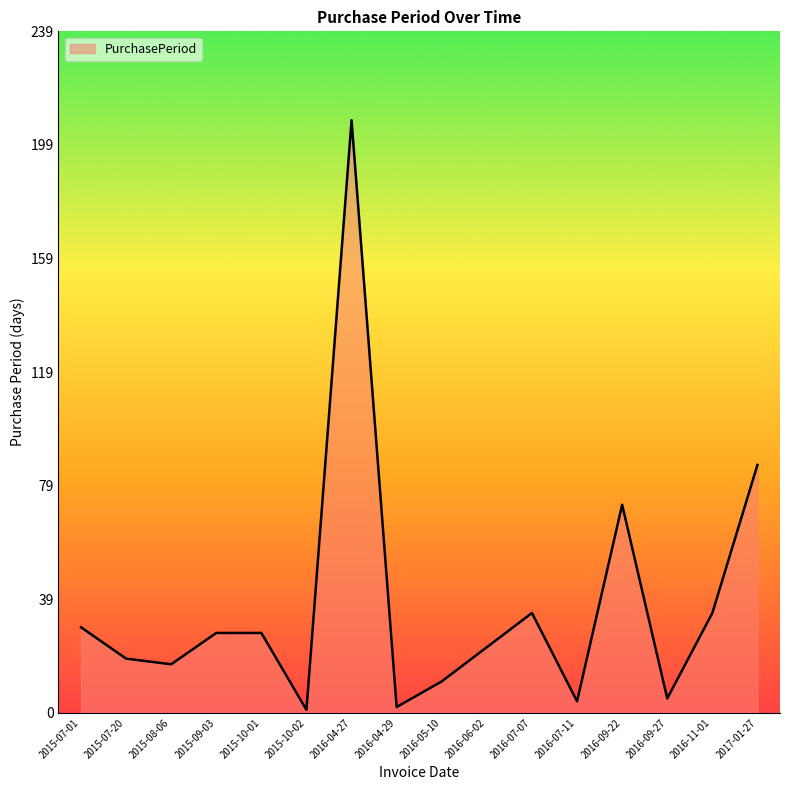

How many lines are shown in the chart?

1